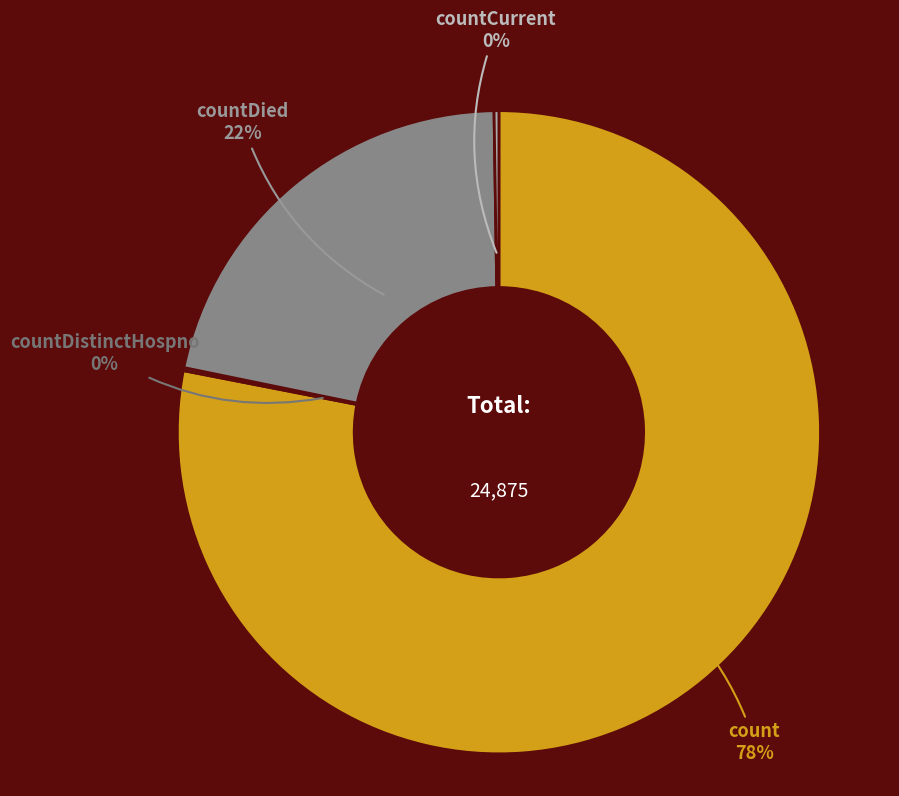

Is there any slice that represents more than half of the pie?

Yes